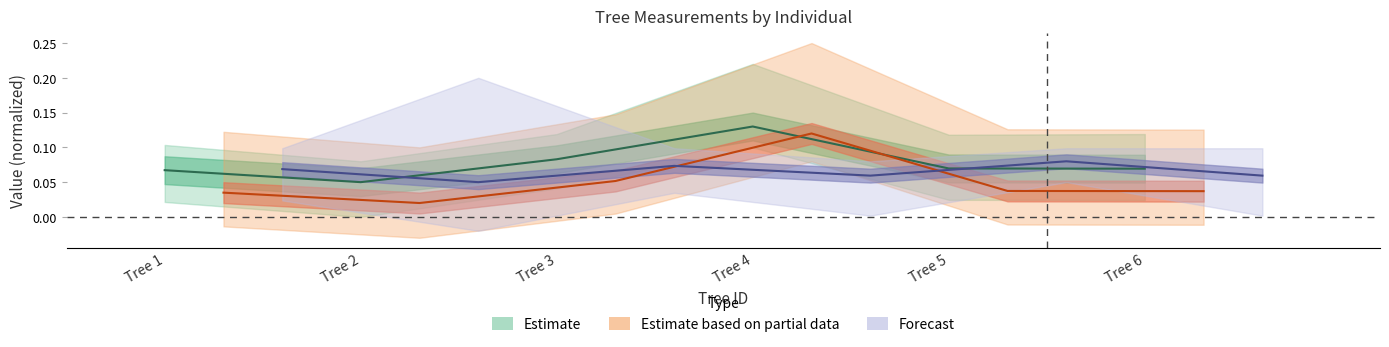

Read the g value at Tree 4.

0.1